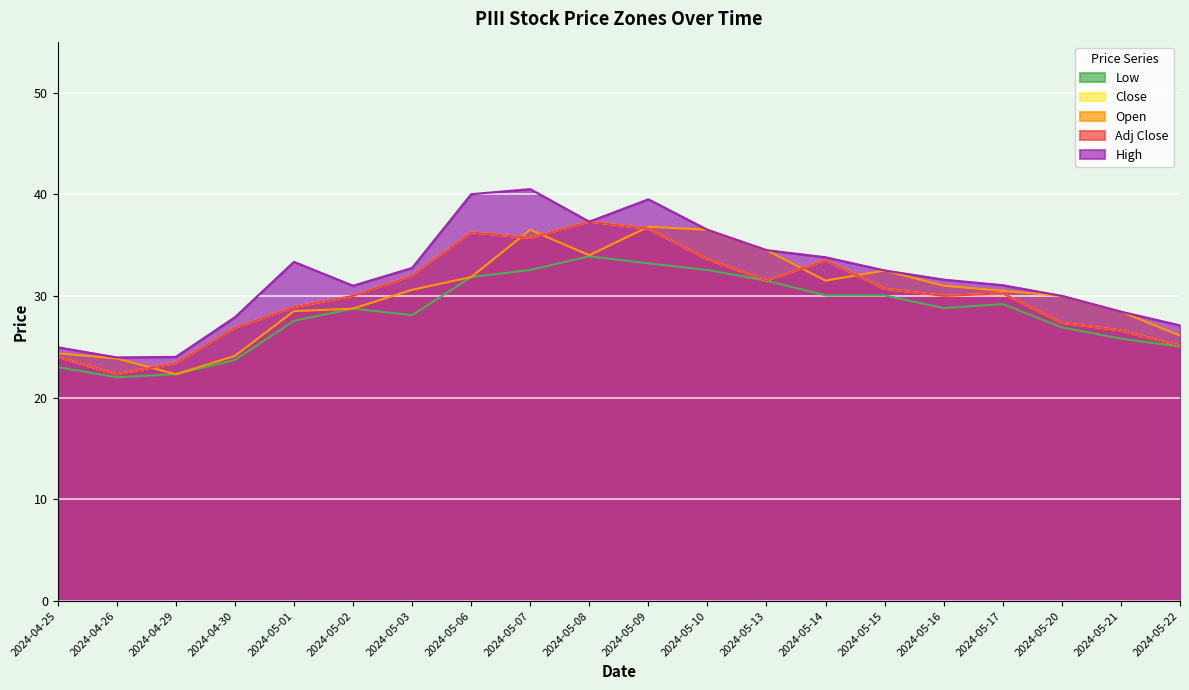

How many data points does each series have?

20